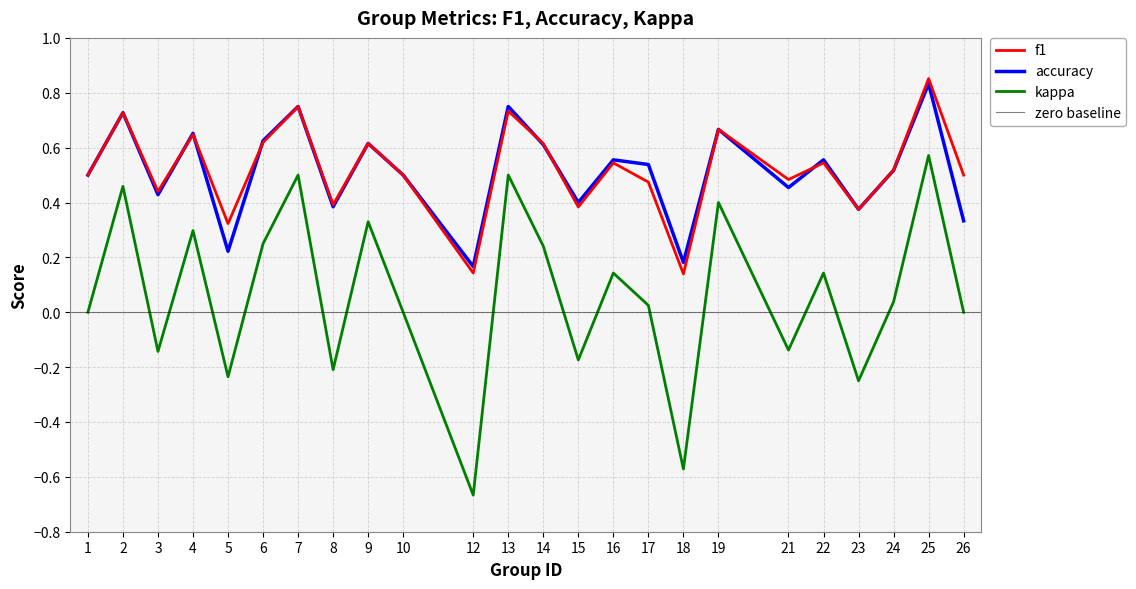

How many accuracy values are between 0 and 1?

24